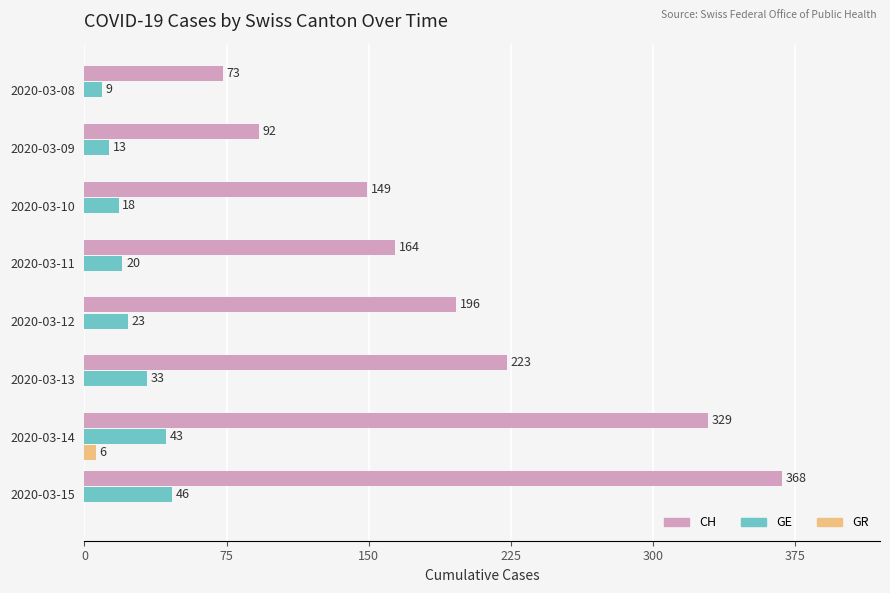

True or false: GE has a value of 46 at 2020-03-15.

True